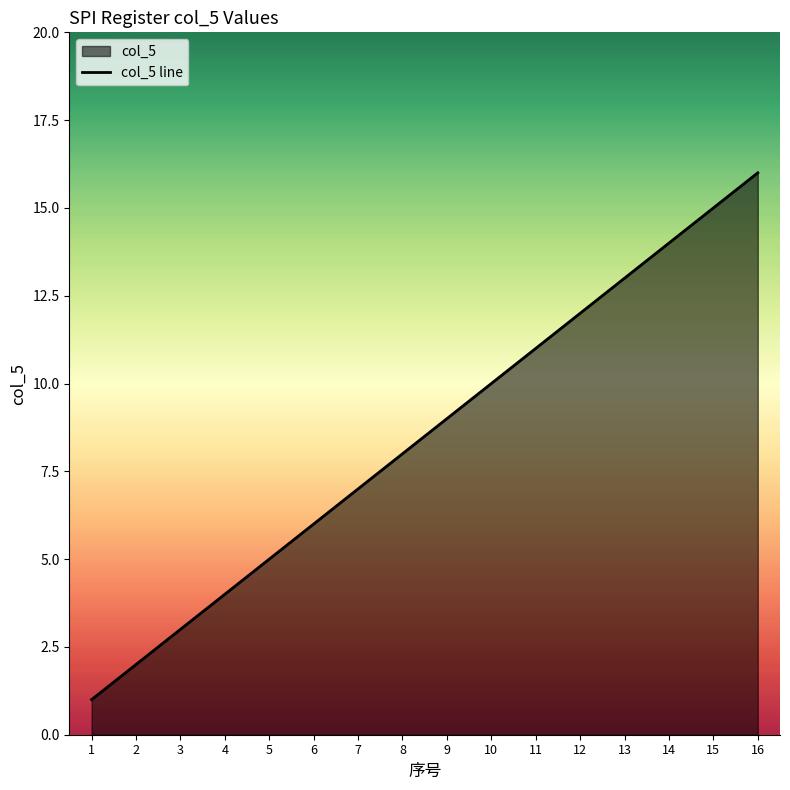

What is the value of the 7th point from the left?

7